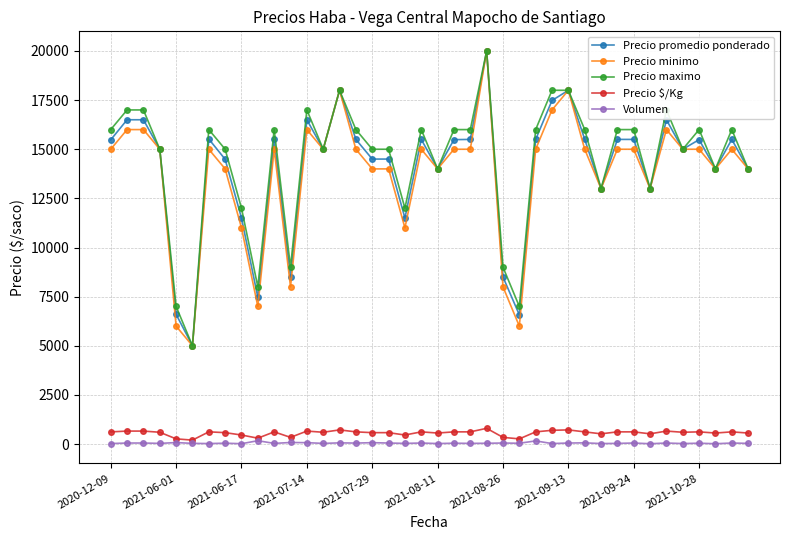

True or false: Precio minimo has more than 2 interior local peaks.

True